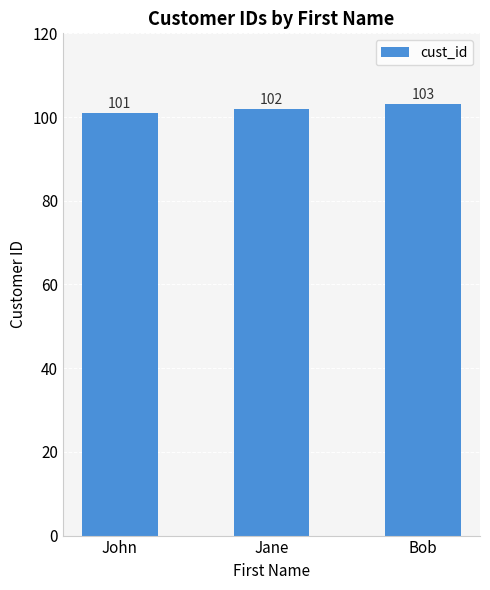

What is the value of the 2nd bar from the left?

102